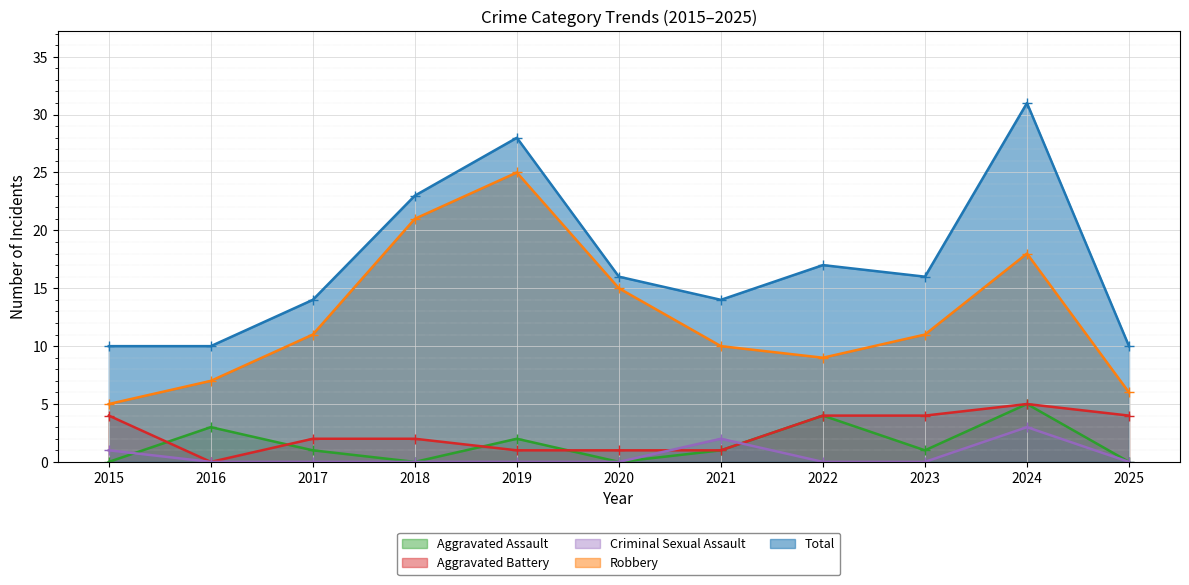

What is the value of the Aggravated Assault point at the 9th from the left?

1